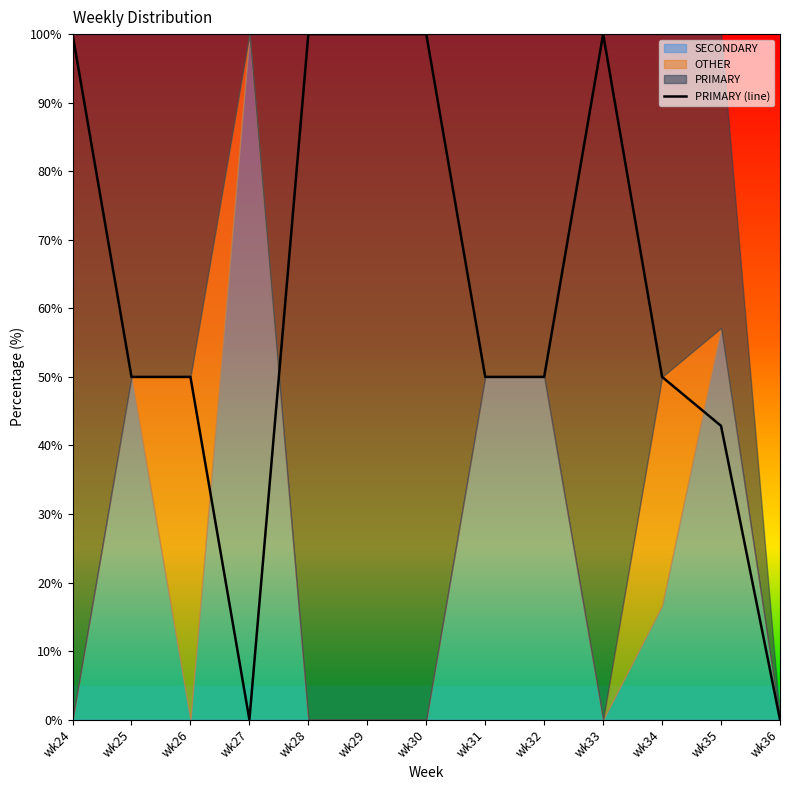

Rank the categories by value from highest to lowest.

wk24, wk28, wk29, wk30, wk33, wk25, wk26, wk31, wk32, wk34, wk35, wk27, wk36